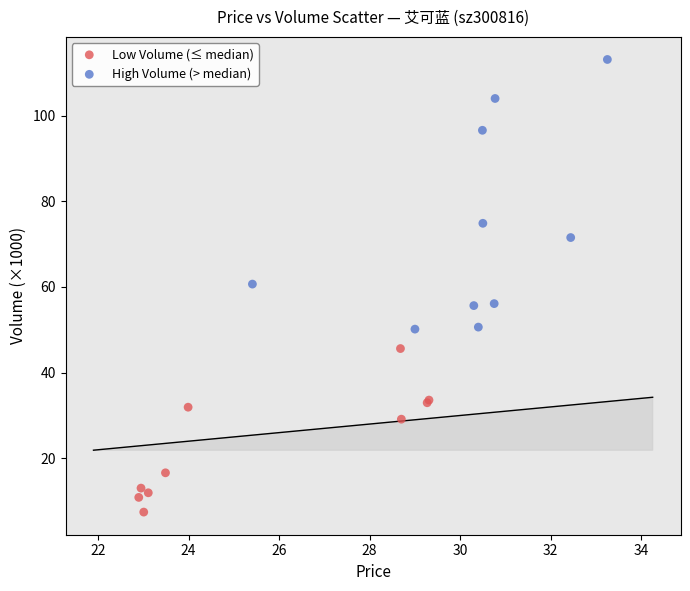

Which series has the widest spread of Y values?

High Volume (> median)